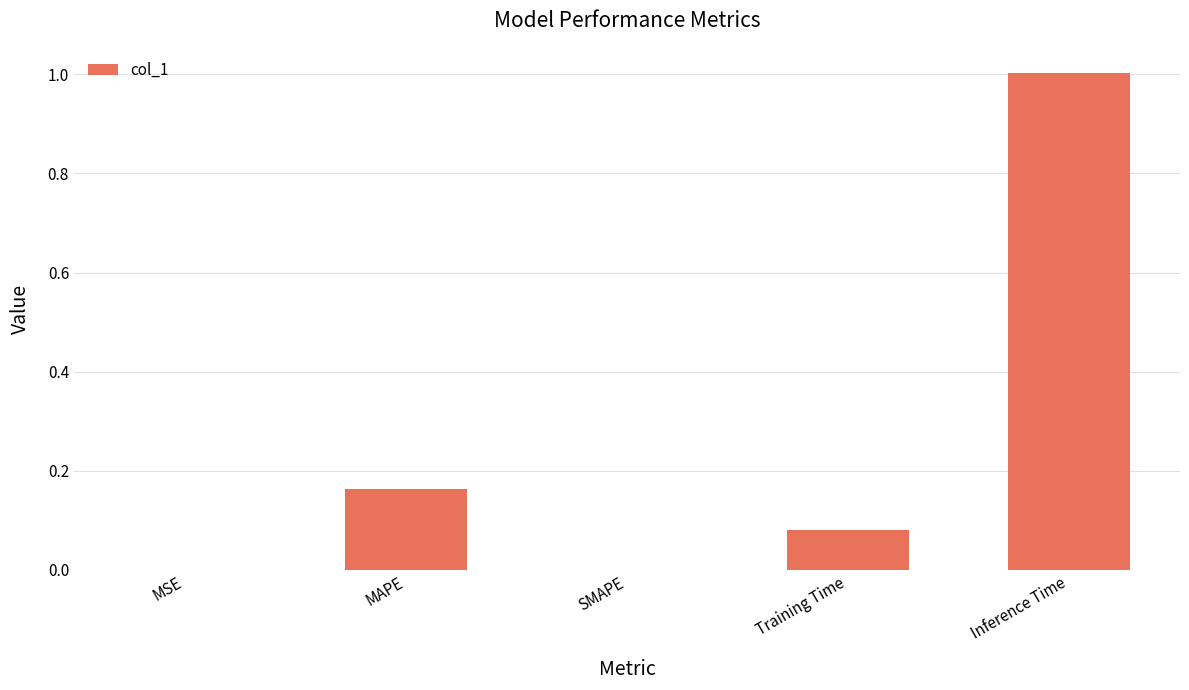

Between Training Time and MAPE, which is larger?

MAPE